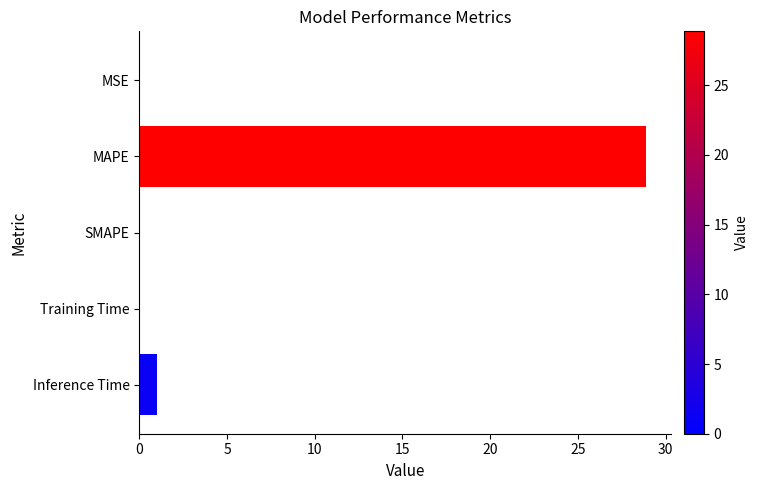

Count the number of data series in this chart.

1